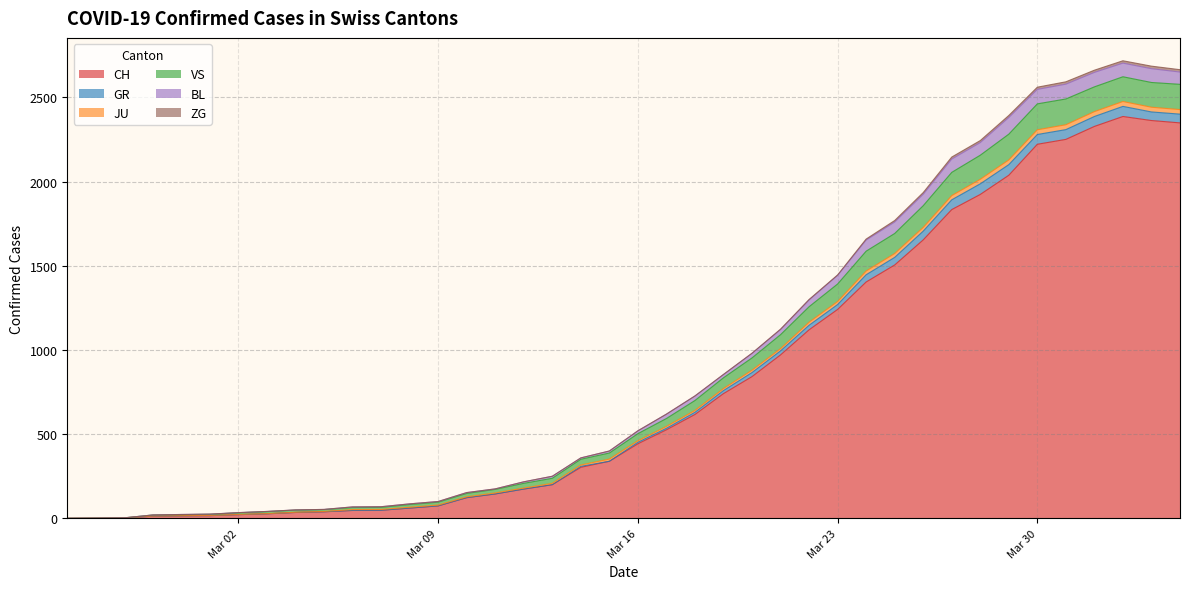

Does the chart have visible grid lines?

Yes